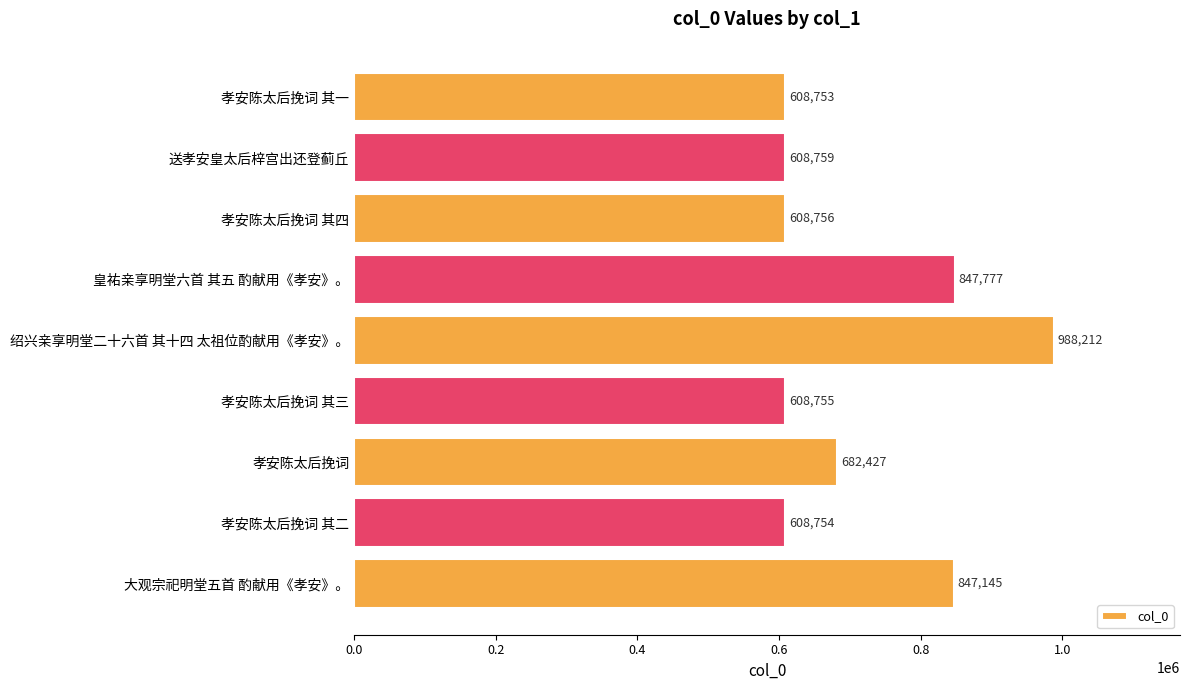

What is the label of the 3rd bar from the top?

孝安陈太后挽词 其四